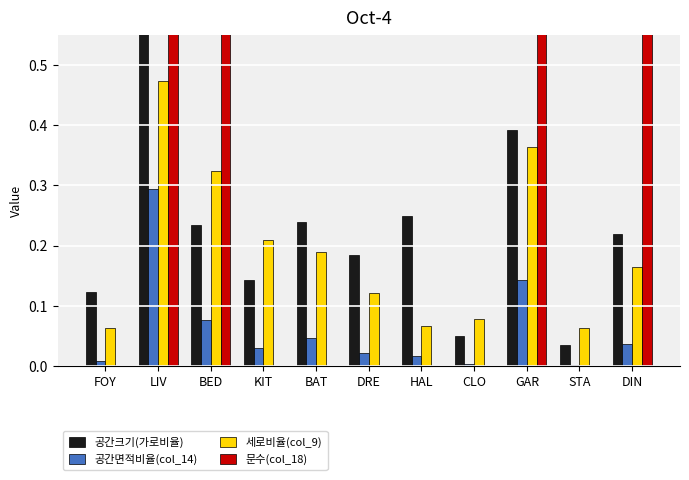

What is the label of the 2nd bar from the left?

LIV